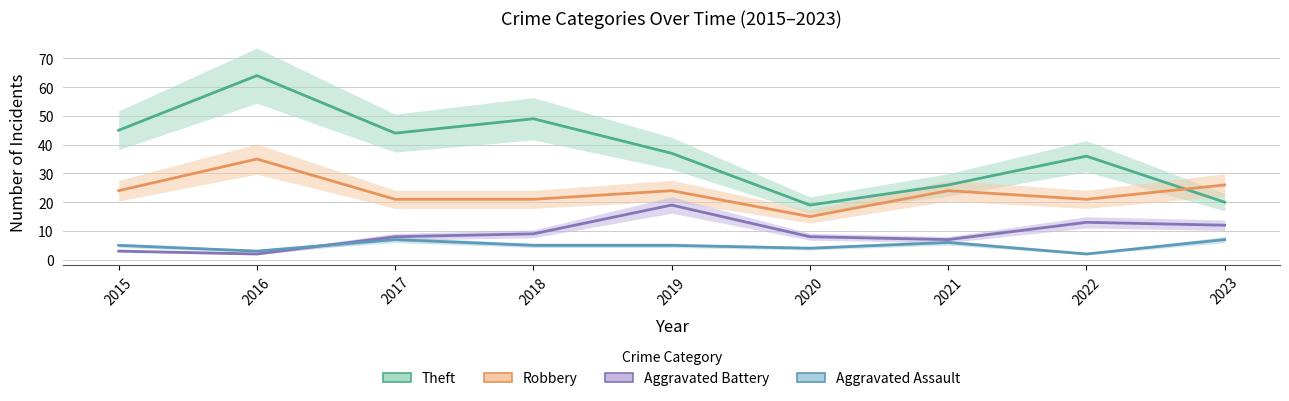

Is the value of Aggravated Assault at 2017 greater than the value of Aggravated Battery at 2016?

Yes